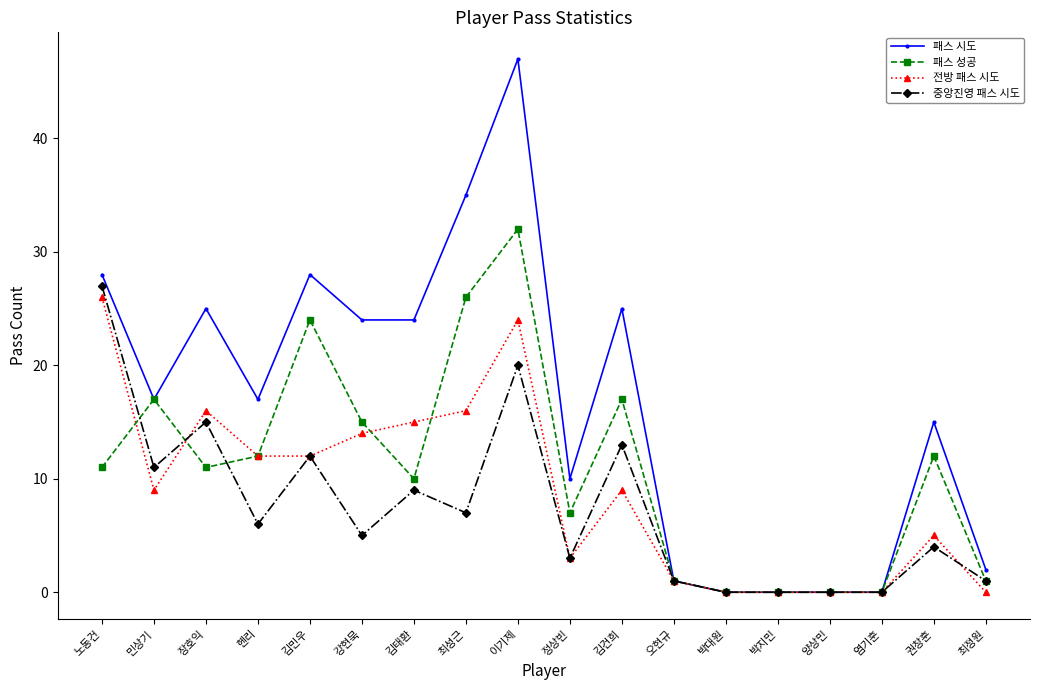

Which series ends up on top after the final intersection of 패스 성공 and 전방 패스 시도?

패스 성공